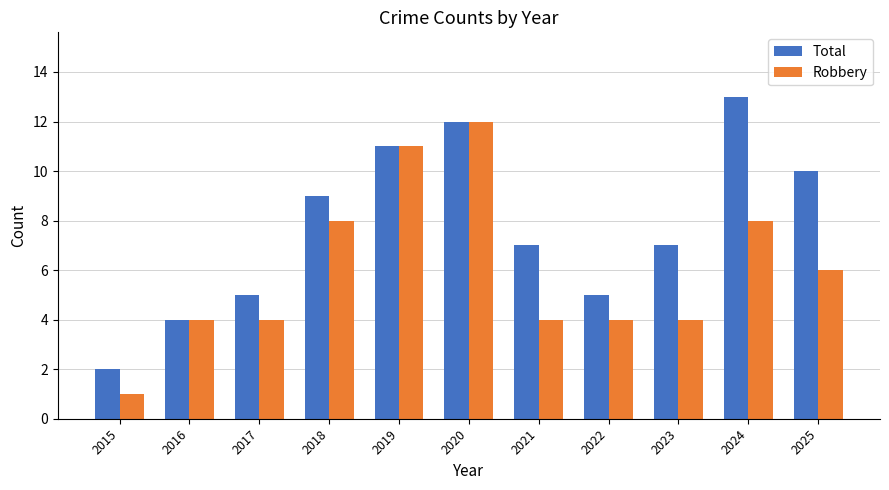

Are the bars grouped side by side (vs. stacked)?

Yes